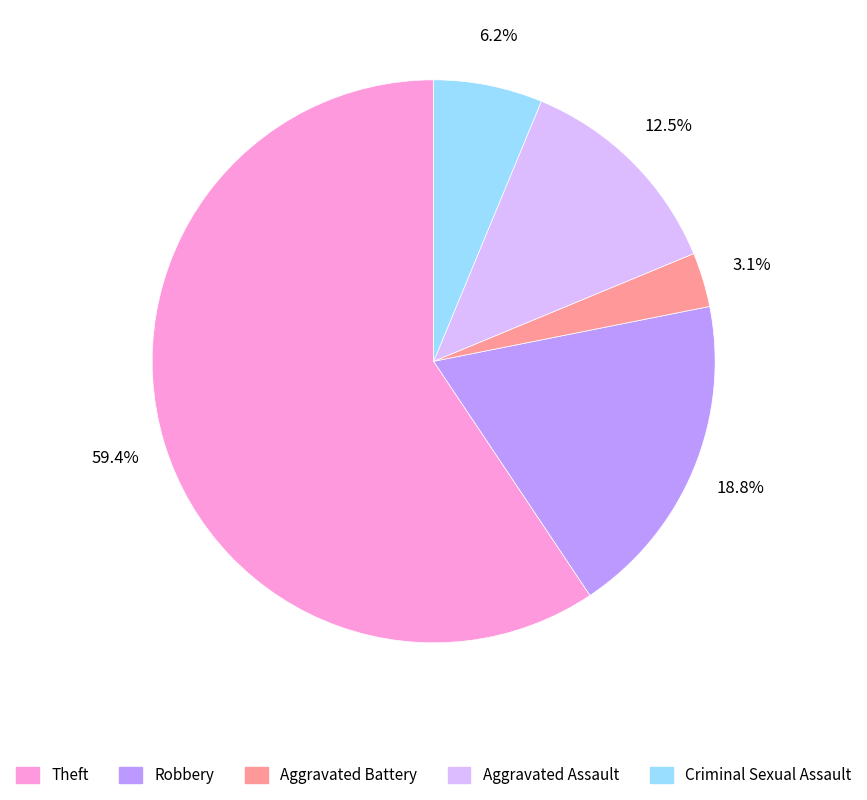

How many slices are in this pie chart?

5